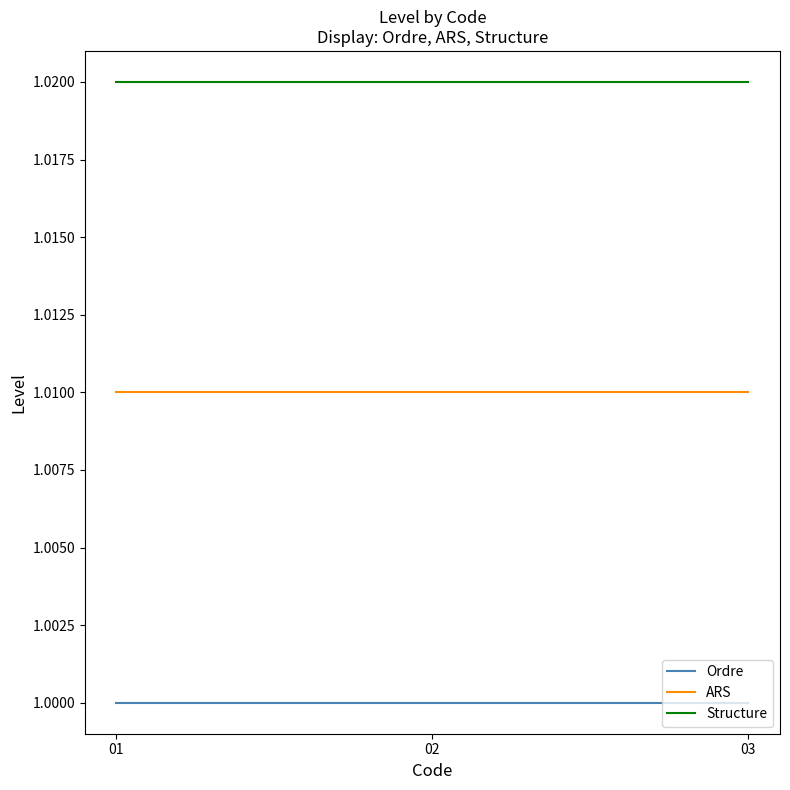

Rank the series by their average value, from lowest to highest.

Ordre, ARS, Structure